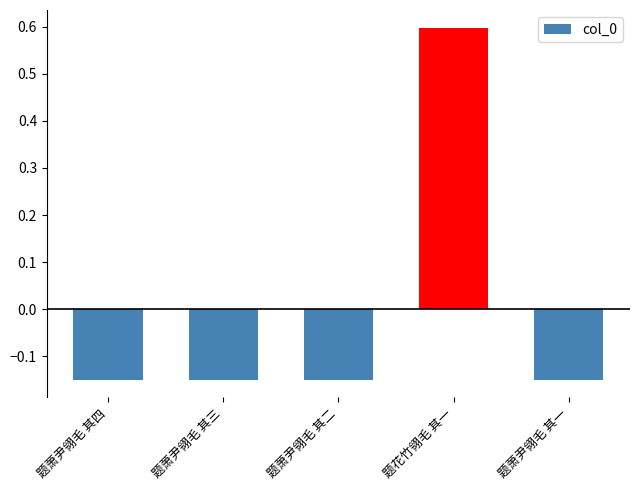

What is the sum of the values at 题萧尹翎毛 其四 and 题萧尹翎毛 其一?

-0.3